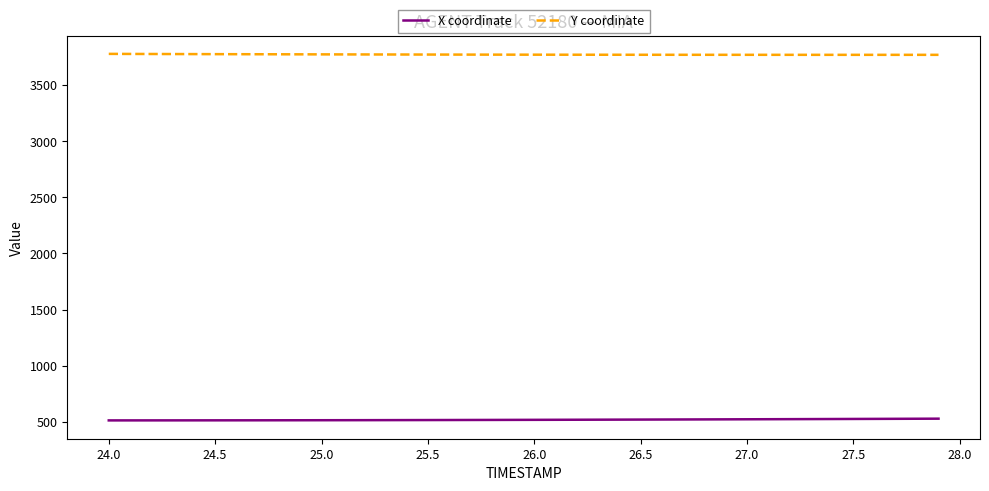

True or false: Y coordinate and X coordinate cross at least once.

False